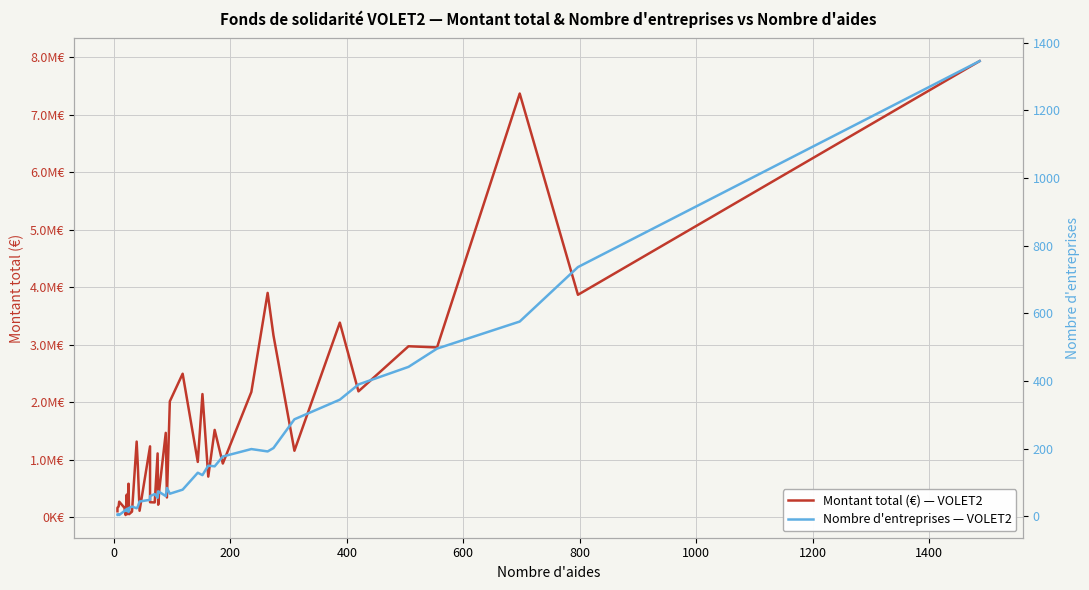

How many interior local peaks does the Nombre d'entreprises — VOLET2 series have?

10